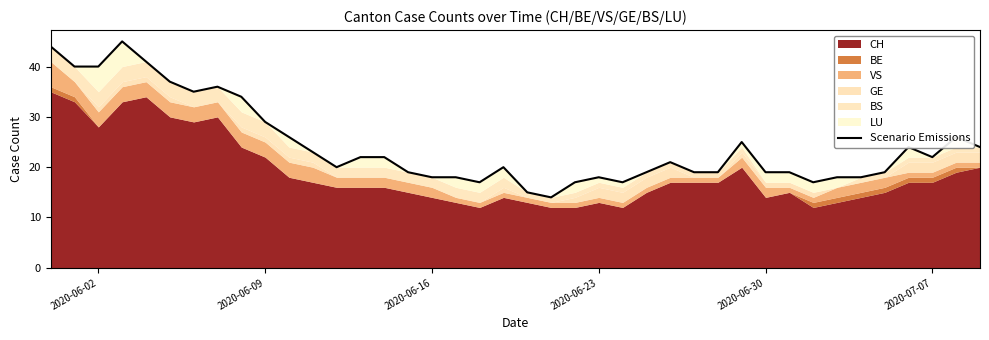

How many data points are less than 21?

20